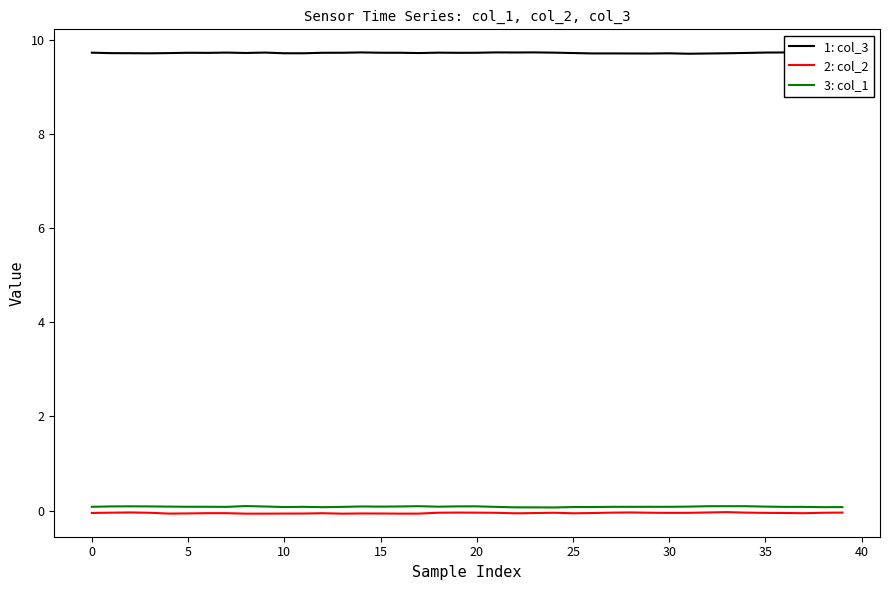

Which series has the largest total across all categories?

1: col_3